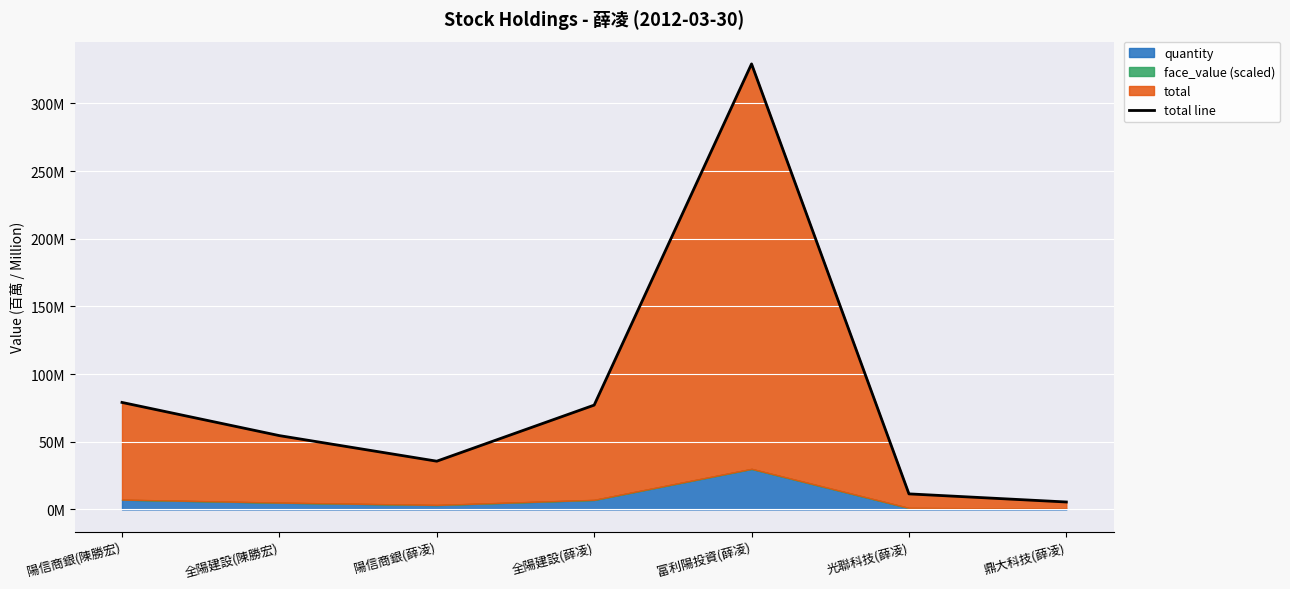

Count the number of values greater than 54.

4